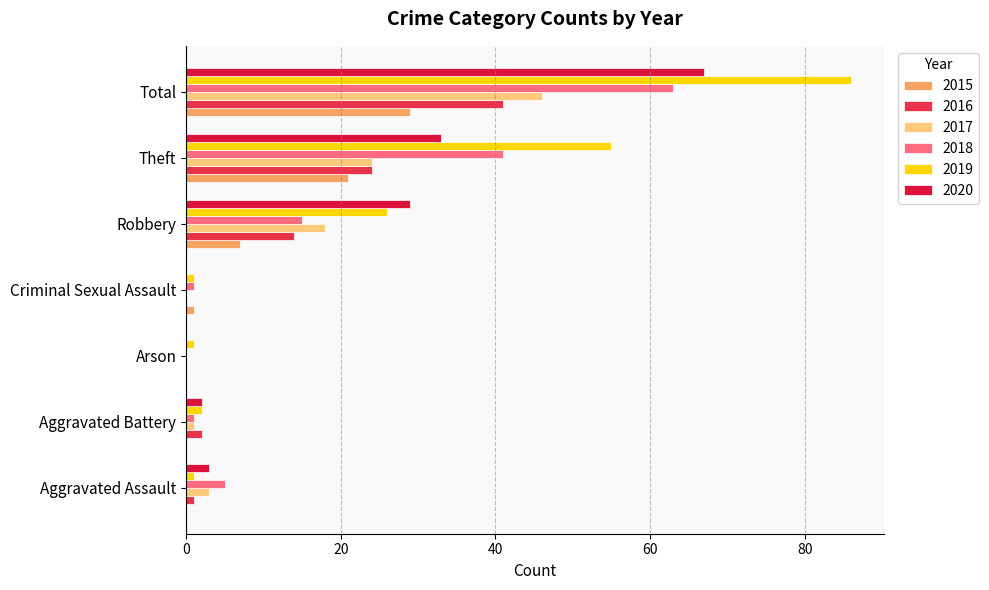

Reading left to right, list all the values displayed in this chart.

2015: 0	0	0	1	7	21	29
2016: 1	2	0	0	14	24	41
2017: 3	1	0	0	18	24	46
2018: 5	1	0	1	15	41	63
2019: 1	2	1	1	26	55	86
2020: 3	2	0	0	29	33	67